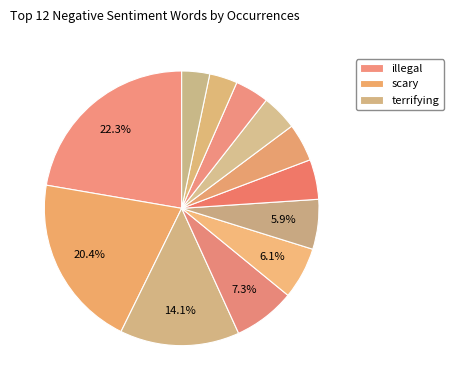

Count the number of slices in the pie.

12